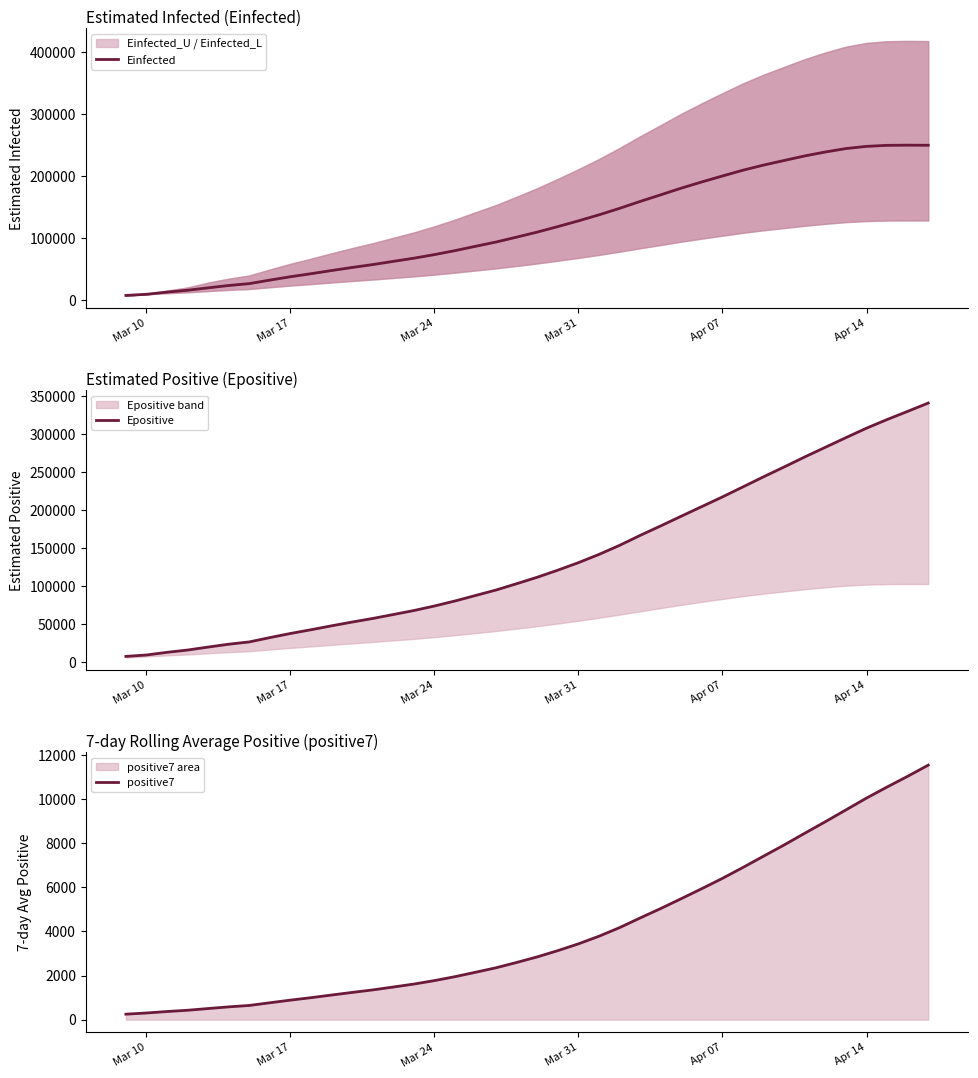

Does the chart display data point markers on the line(s)?

No